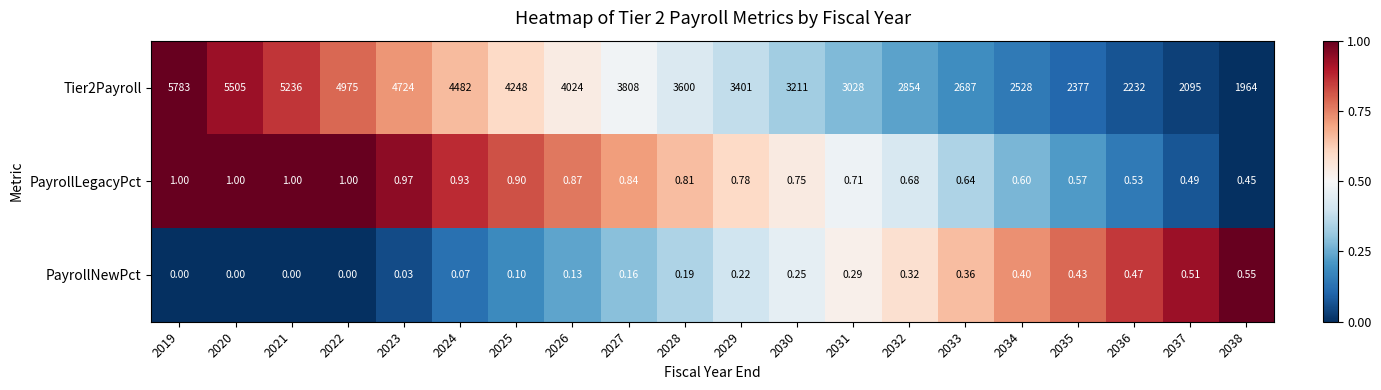

Rank the series by their maximum value, from lowest to highest.

PayrollNewPct, PayrollLegacyPct, Tier2Payroll